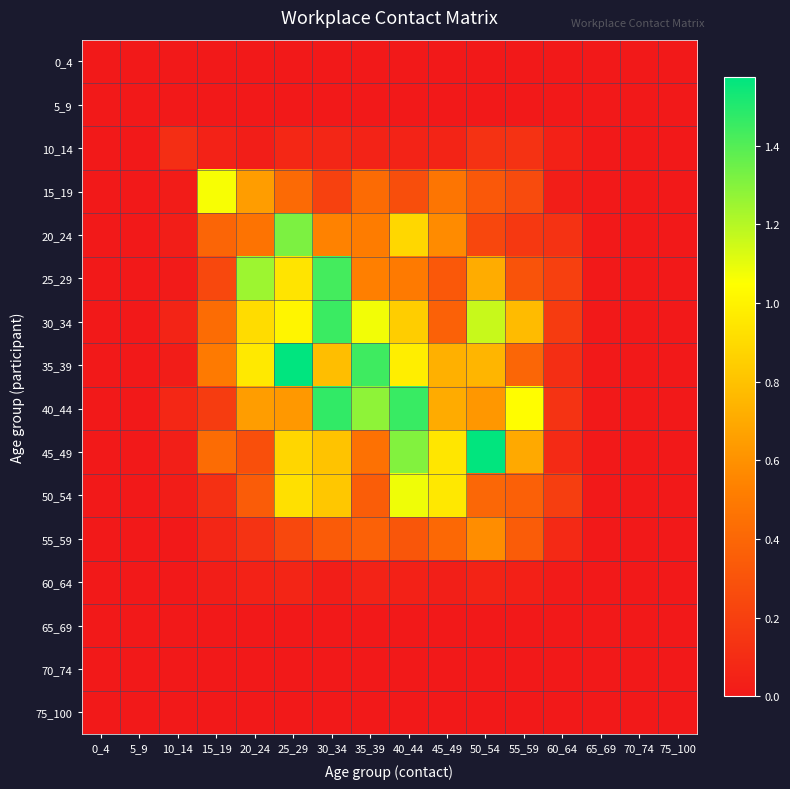

Between 5_9 and 15_19, which series saw the biggest shift?

15_19